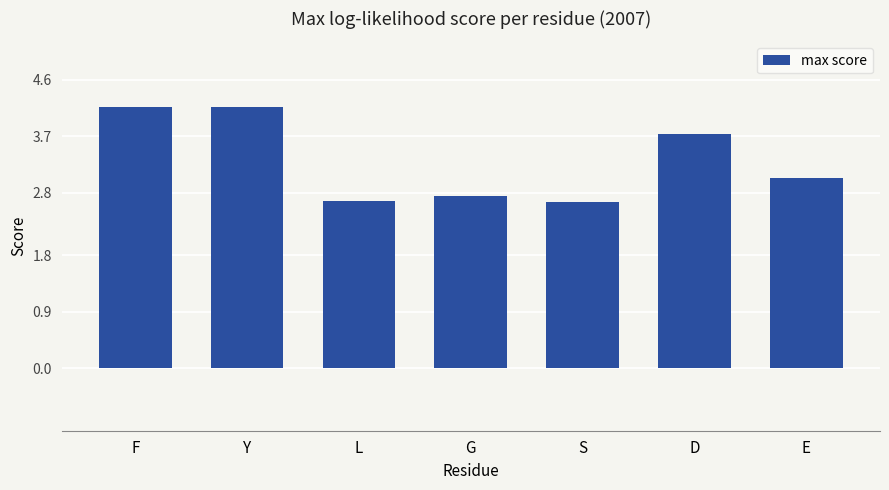

What is the greatest value displayed?

4.2